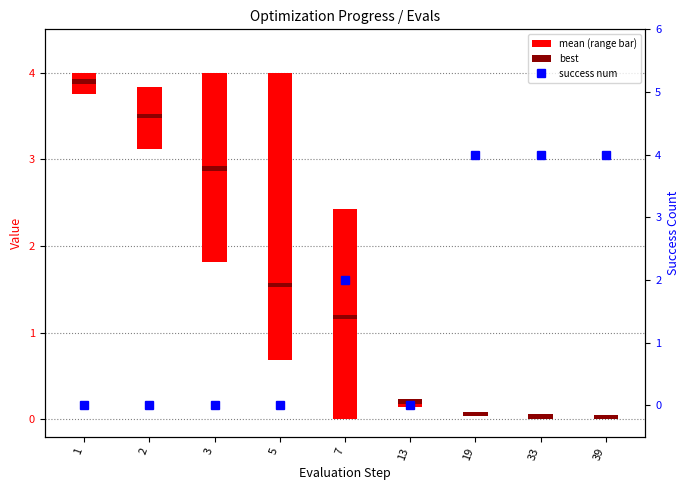

The value of best at 39 is 0.1. True or false?

False